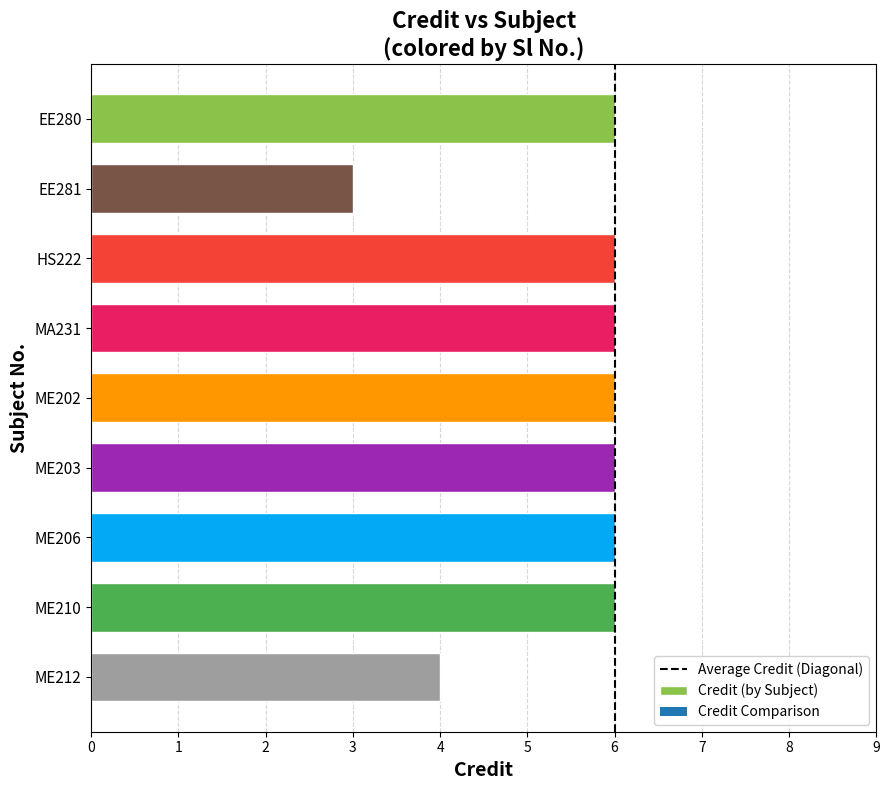

What is the label of the 1st bar from the top?

EE280